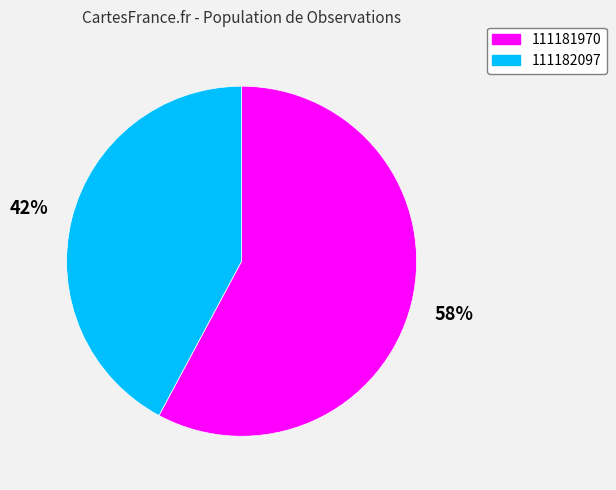

To the nearest percent, what is the combined percentage of 111181970 and 111182097?

100%